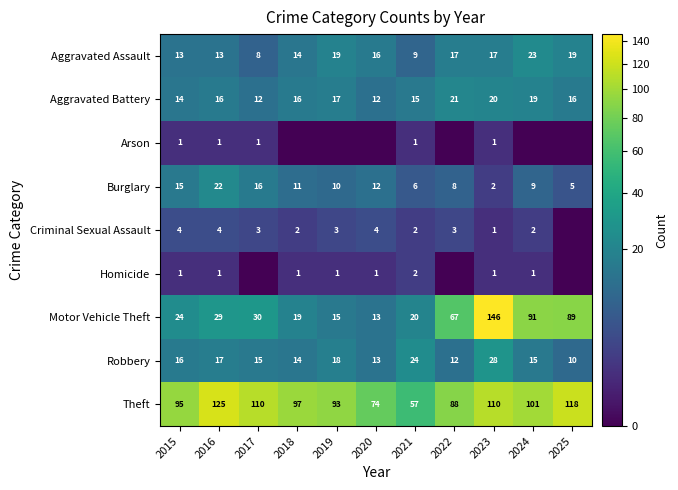

What is the spread (max minus min) of values at 2023?

145